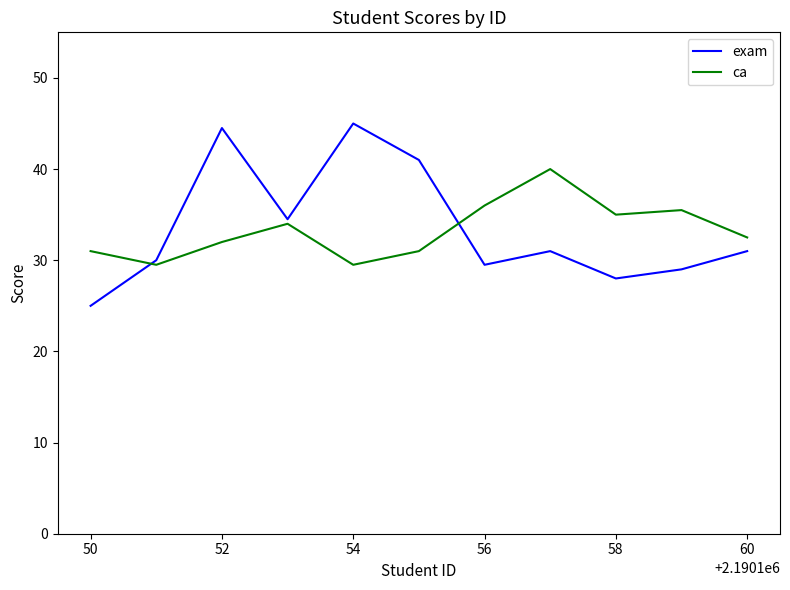

Does the chart display data point markers on the line(s)?

No